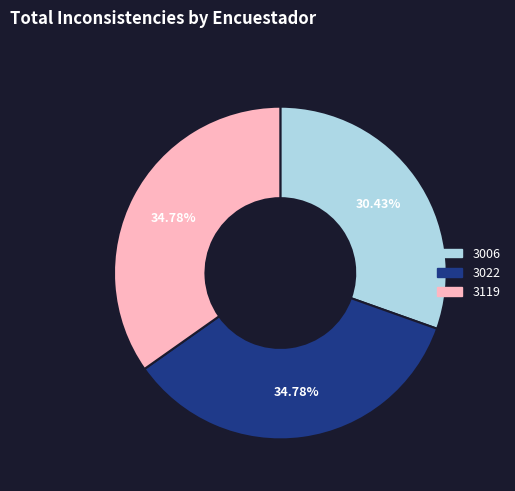

Count the number of slices in the pie.

3